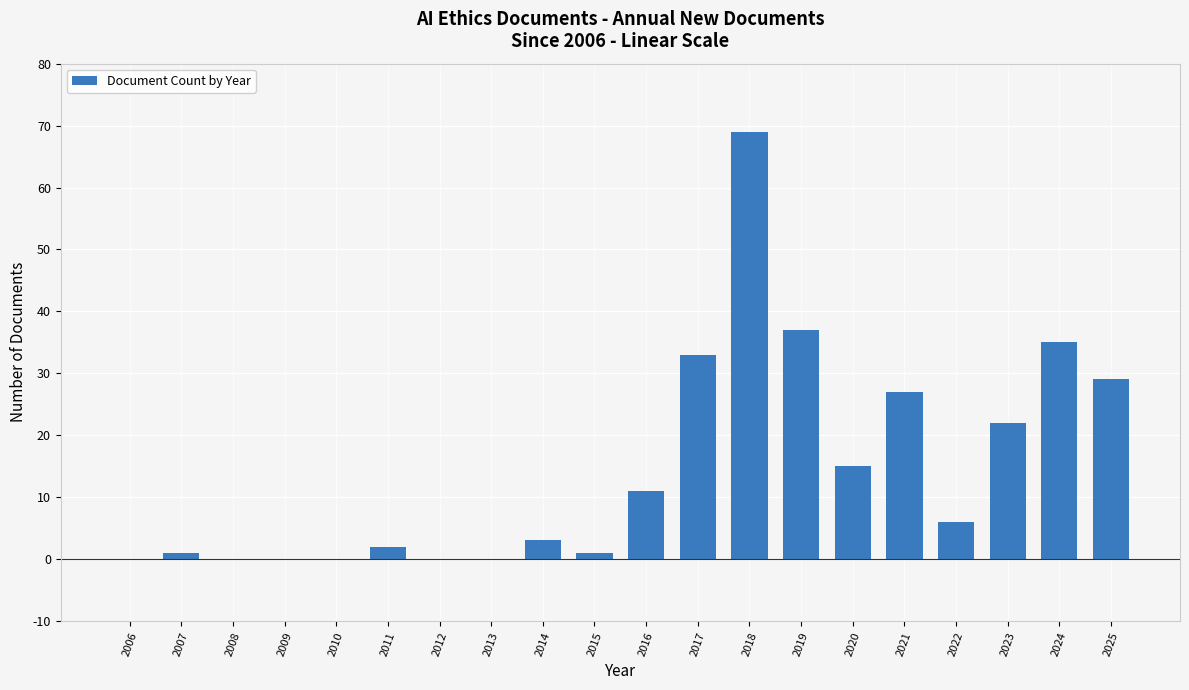

Read the value at 2017.

33